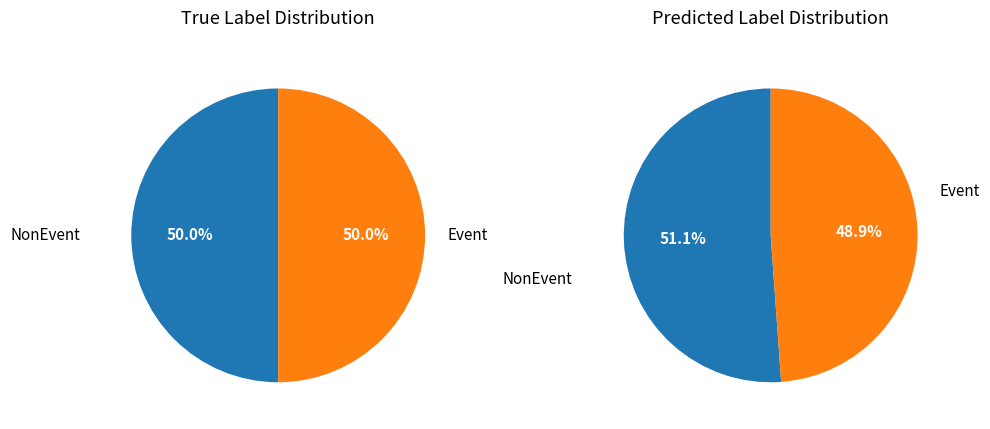

Does Event account for over 50% of the chart?

No